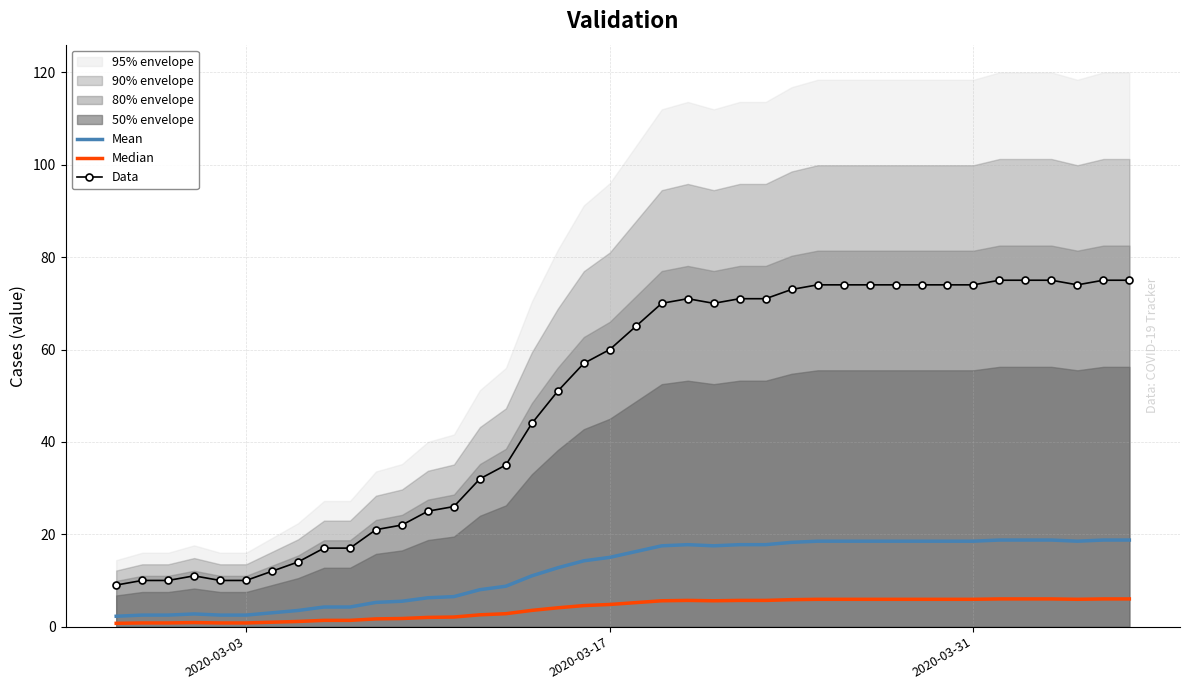

What is the average value of the Mean series?

12.2